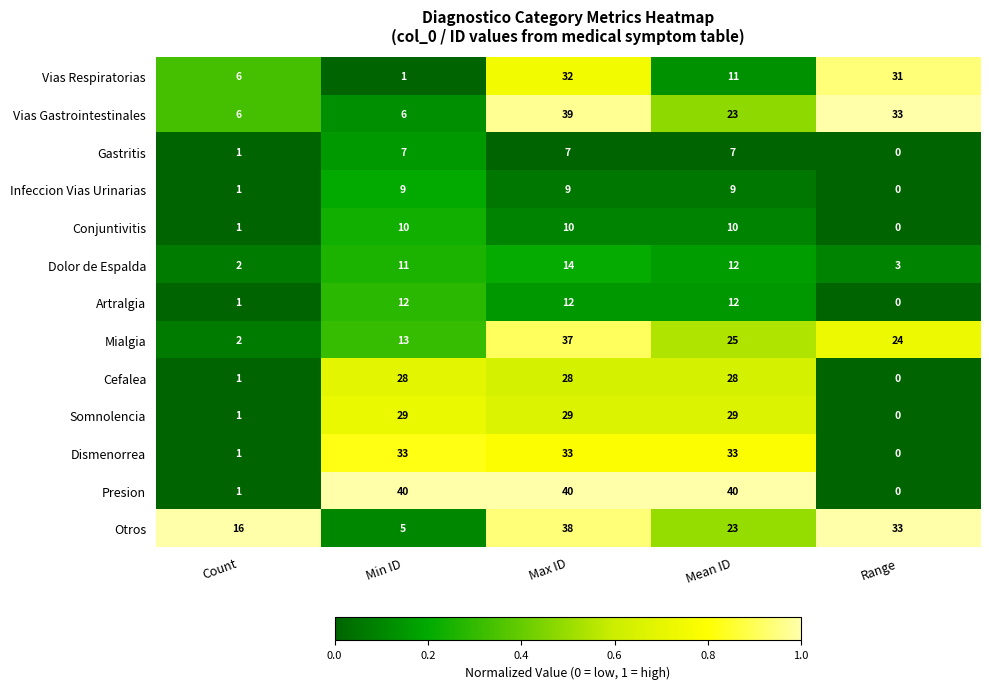

At how many categories does at least one series exceed 0?

5